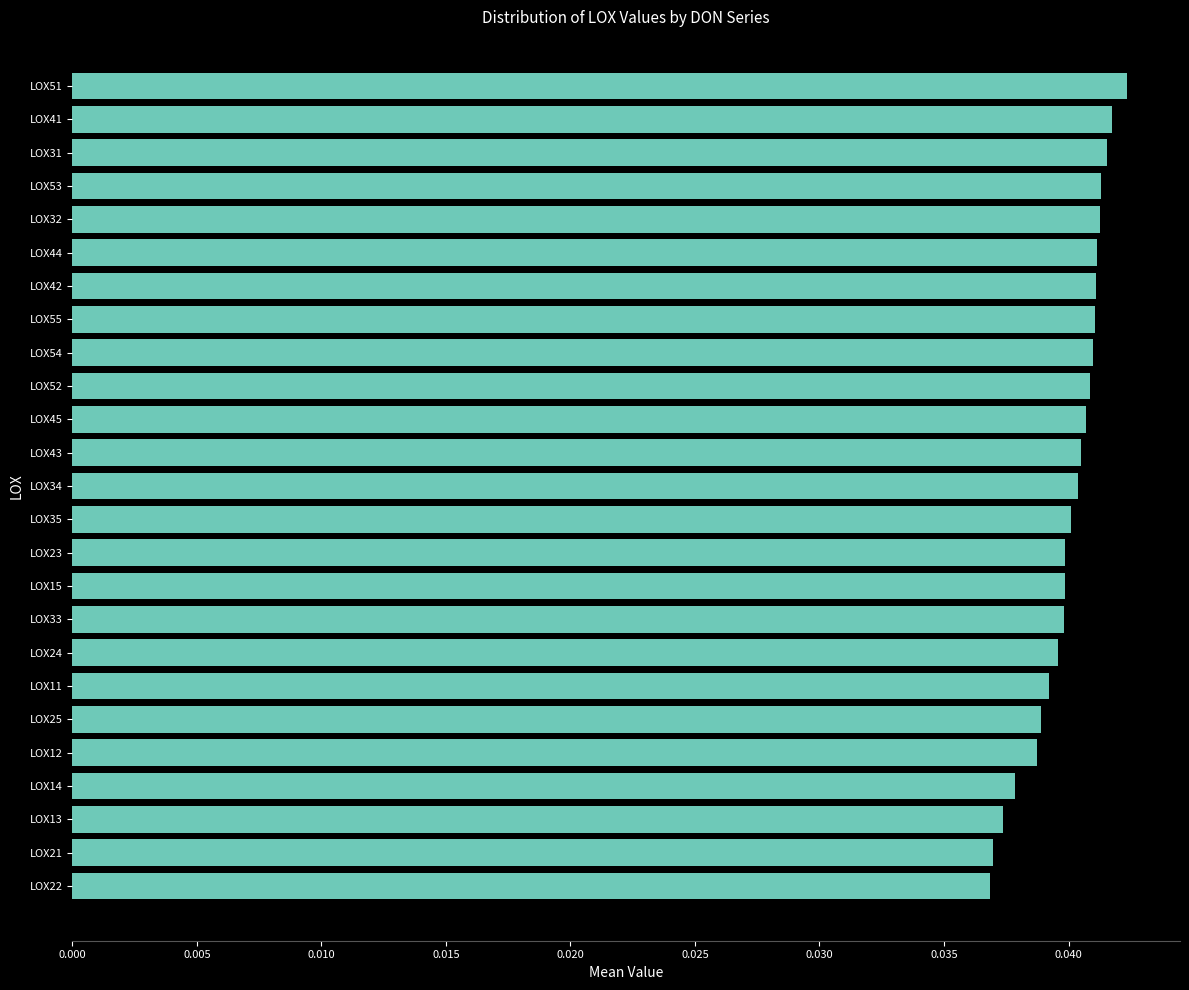

The chart shows a value of 0.1 at LOX32. True or false?

False